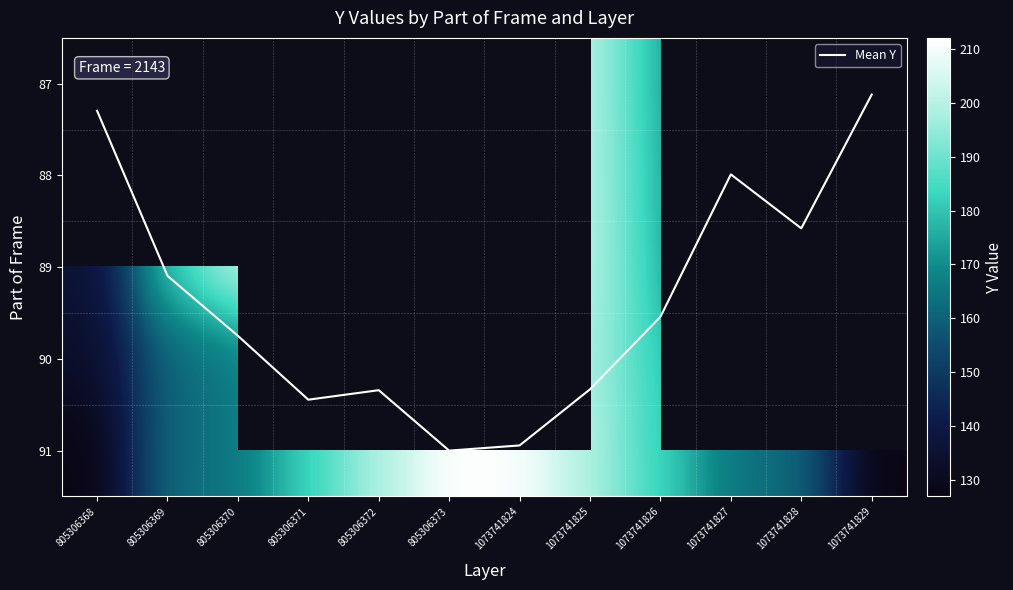

The 89 series shows 285.2 at 1073741824. True or false?

False